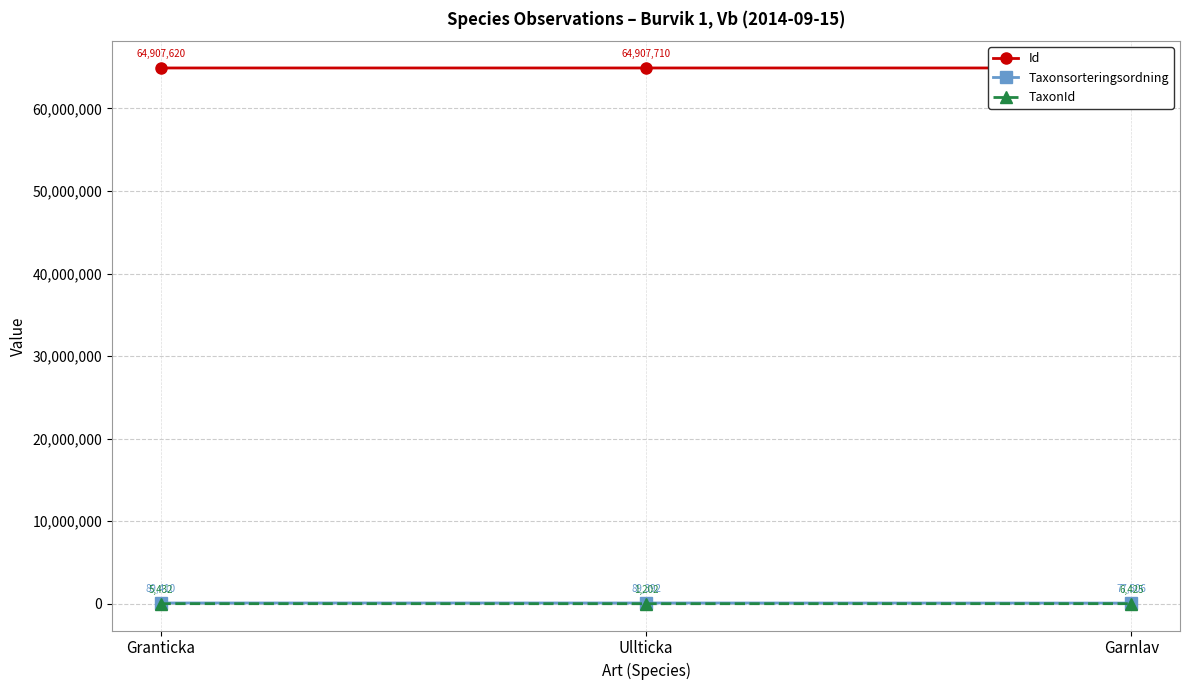

What is the approximate value of Taxonsorteringsordning at Ullticka, to the nearest 50?

89400